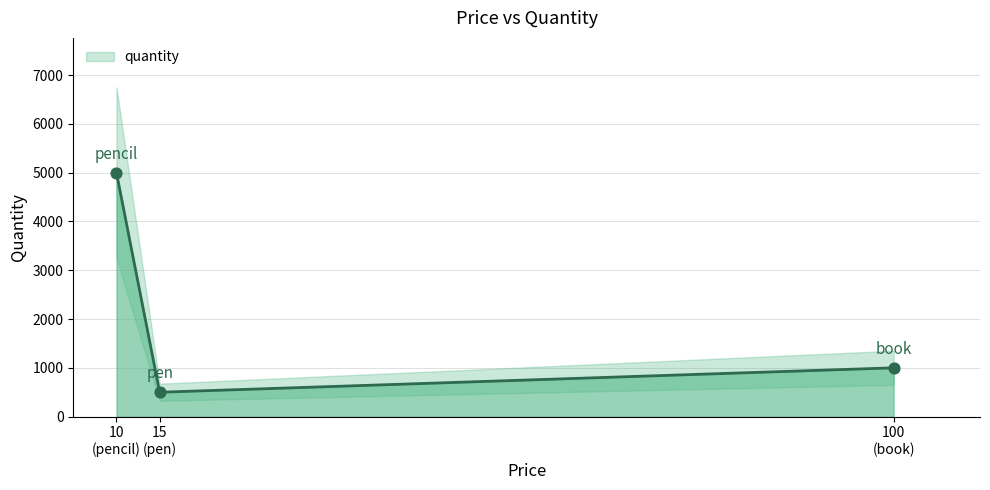

What is the change in value from book to pencil?

+4000